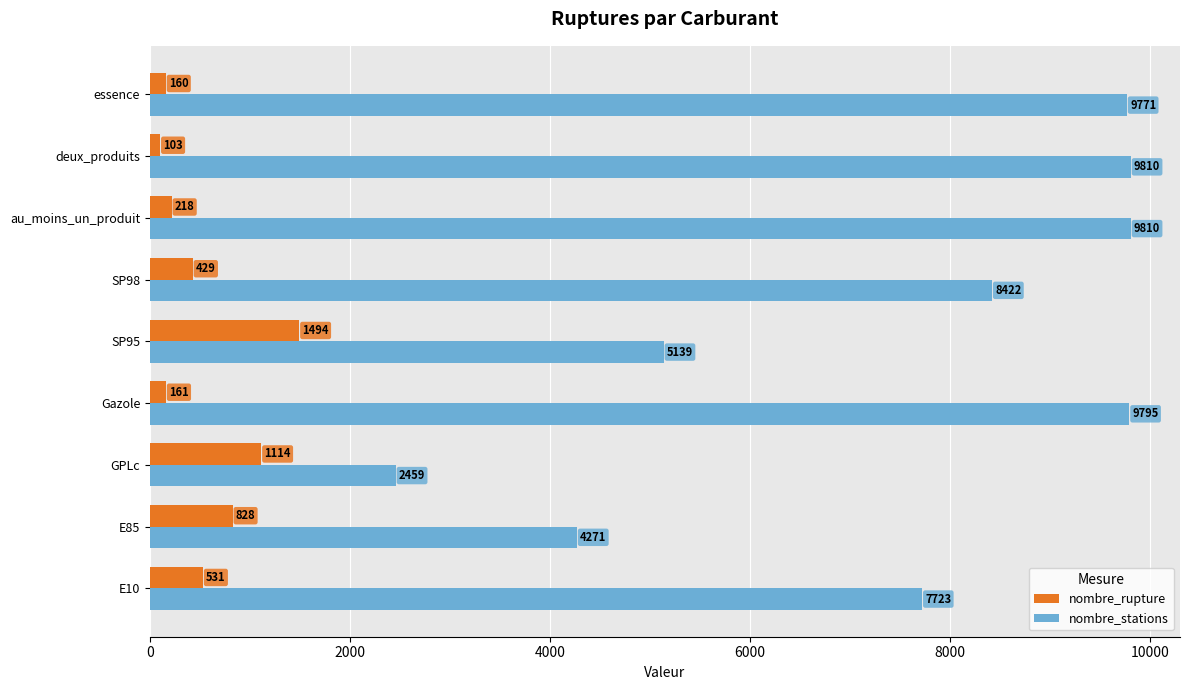

Which series has the widest spread of values?

nombre_stations